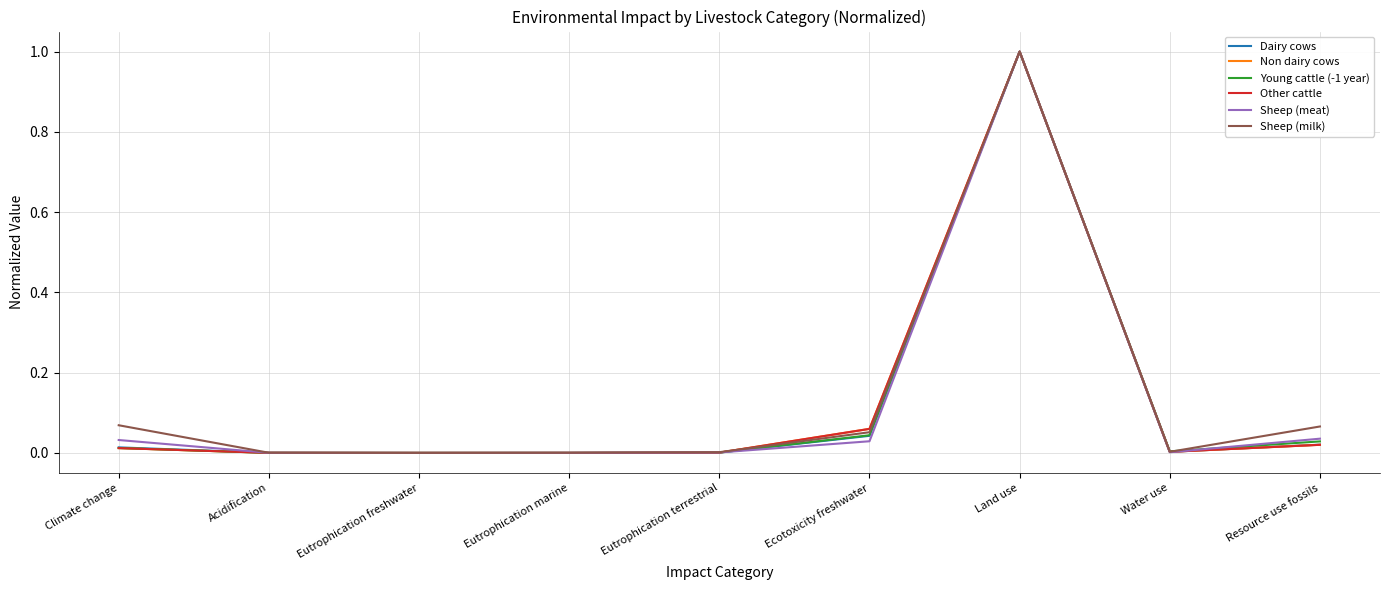

At which label does Non dairy cows reach its peak?

Land use